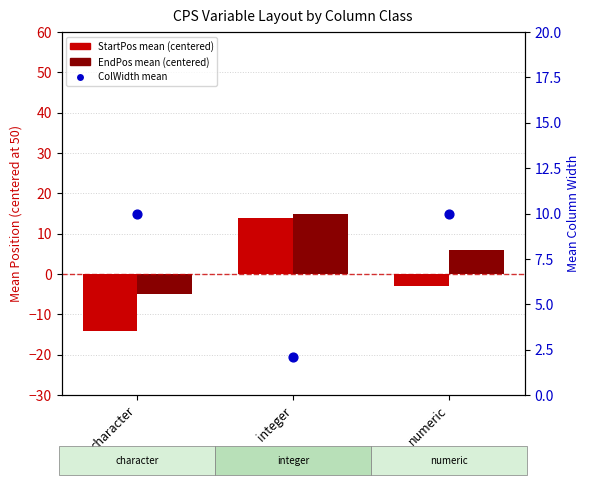

At how many categories does at least one series exceed 10?

1